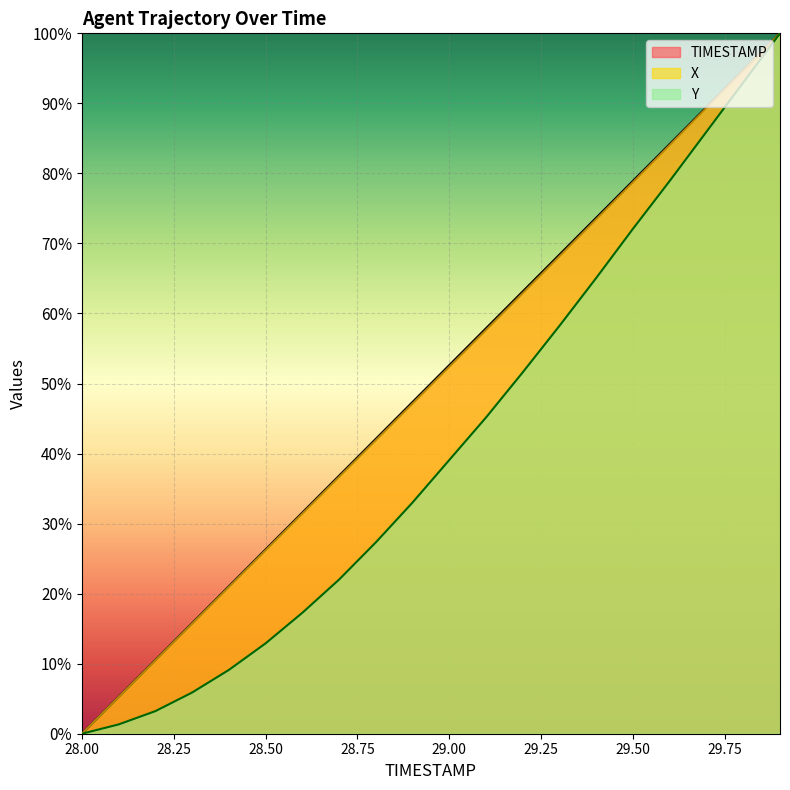

True or false: X has more than 0 interior local peaks.

False